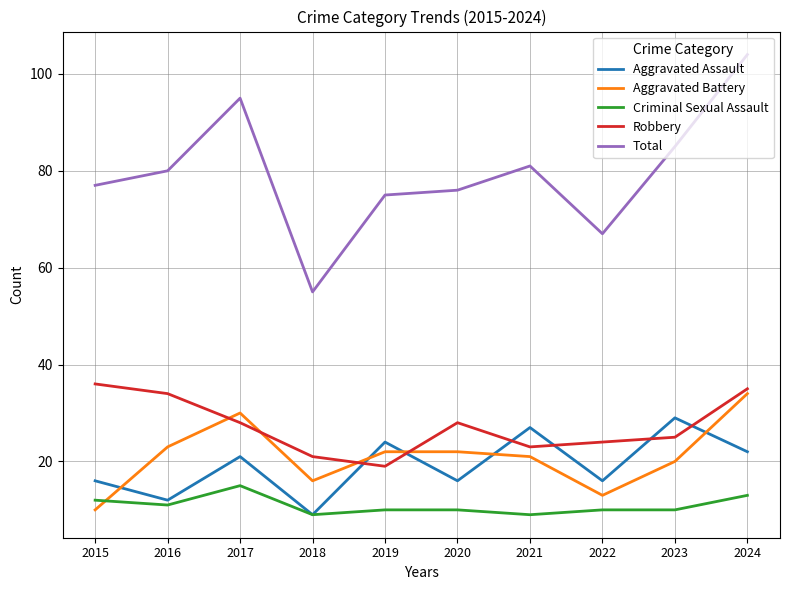

Reading right to left, transcribe all the data shown in this chart.

Aggravated Assault: 22	29	16	27	16	24	9	21	12	16
Aggravated Battery: 34	20	13	21	22	22	16	30	23	10
Criminal Sexual Assault: 13	10	10	9	10	10	9	15	11	12
Robbery: 35	25	24	23	28	19	21	28	34	36
Total: 104	85	67	81	76	75	55	95	80	77